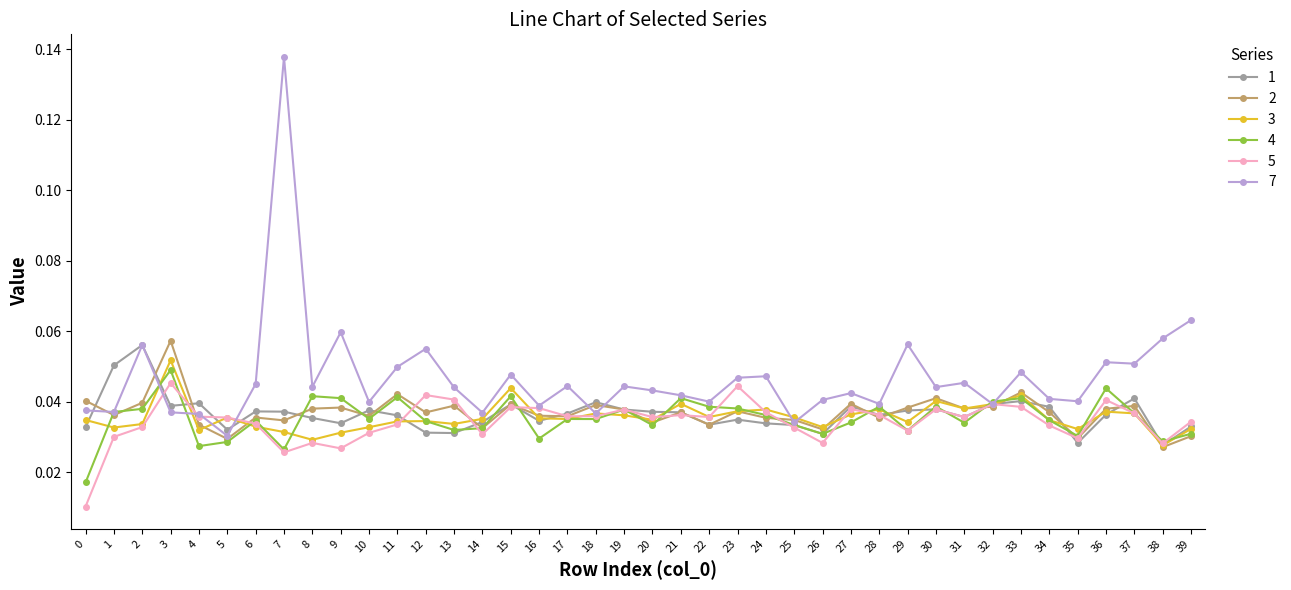

List the series in order of their peak value, lowest first.

5, 4, 3, 1, 2, 7